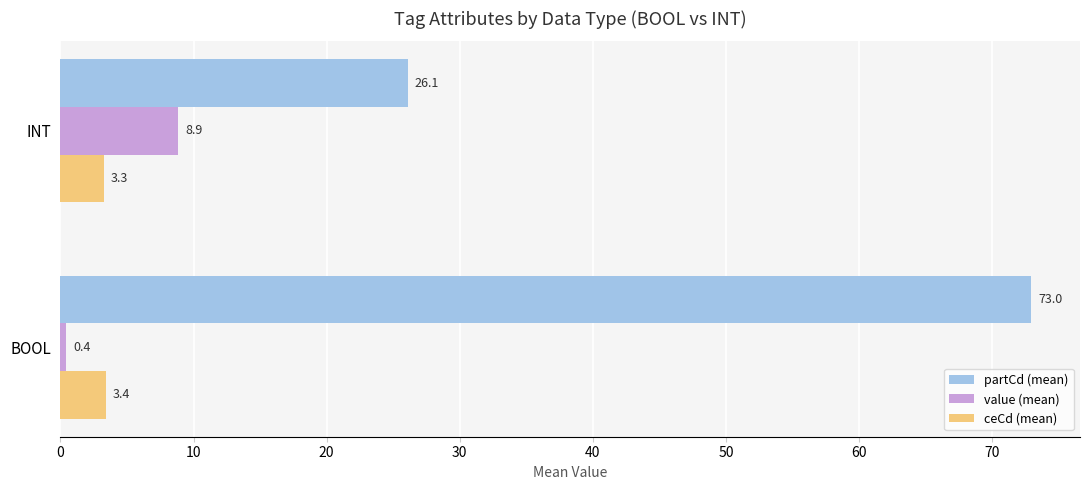

What is the sum of the partCd (mean) values at BOOL and INT?

99.1